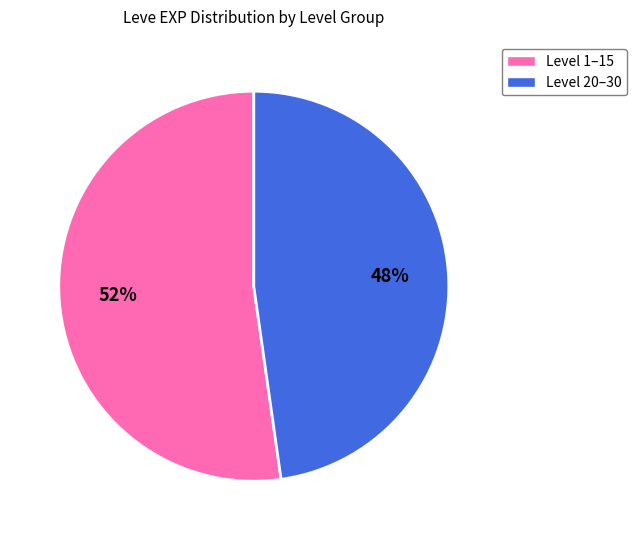

Does any single category account for the majority?

Yes